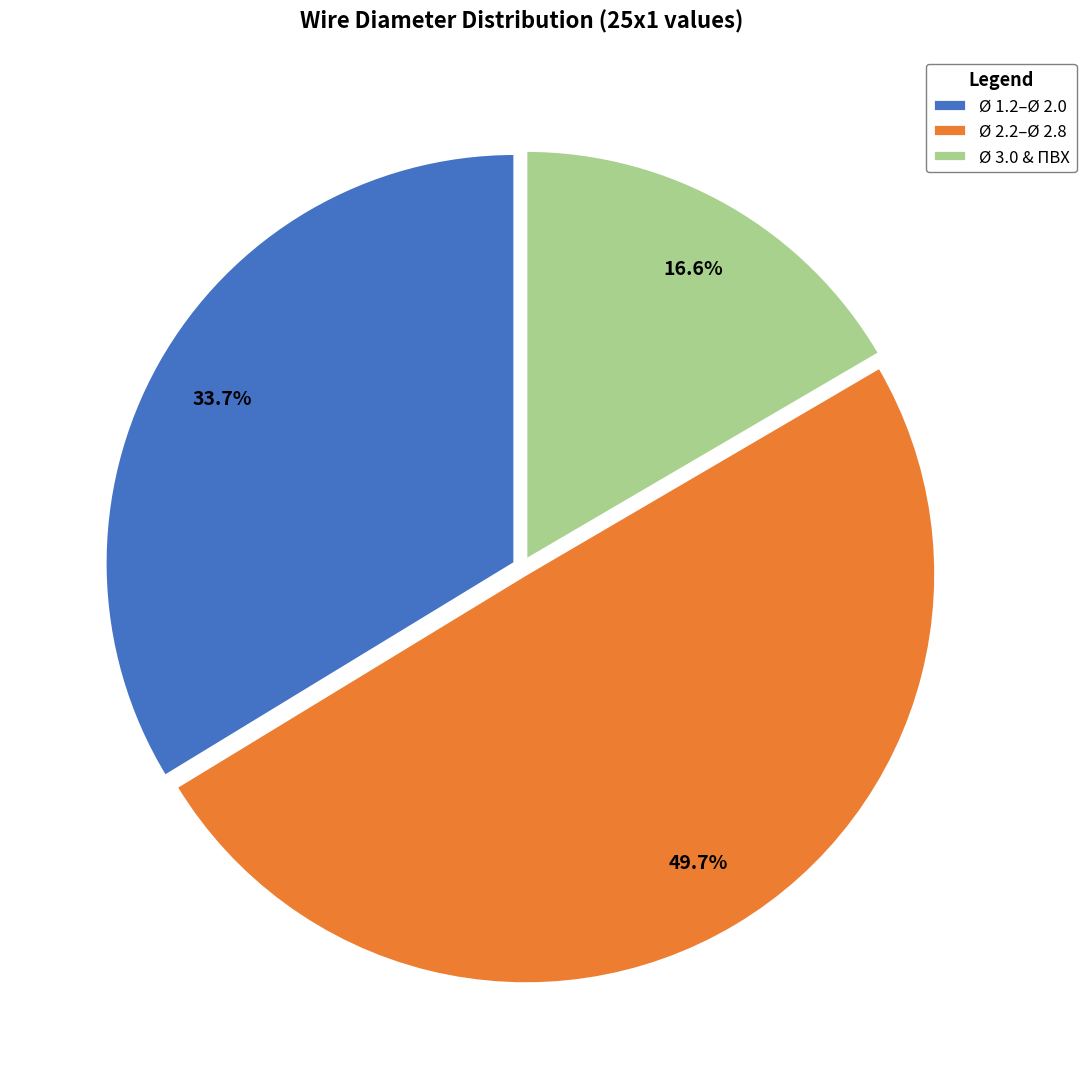

Rank the categories by value from lowest to highest.

Ø 3.0 & ПВХ, Ø 1.2–Ø 2.0, Ø 2.2–Ø 2.8